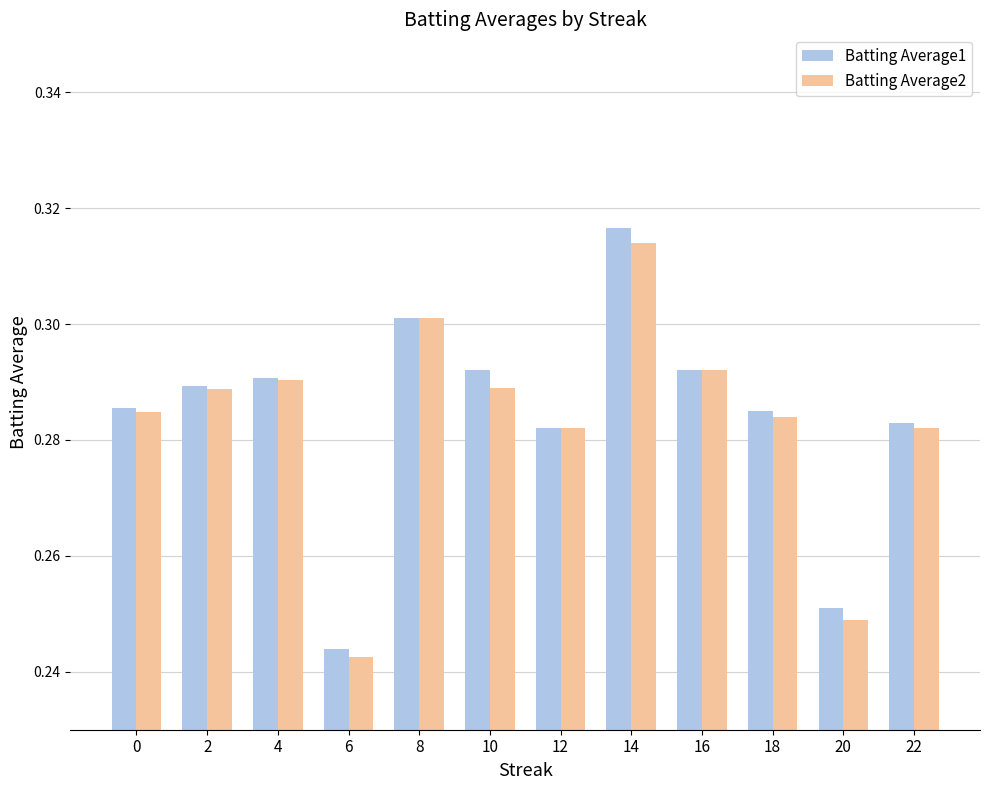

Is the value of Batting Average1 at 6 greater than the value of Batting Average2 at 12?

No